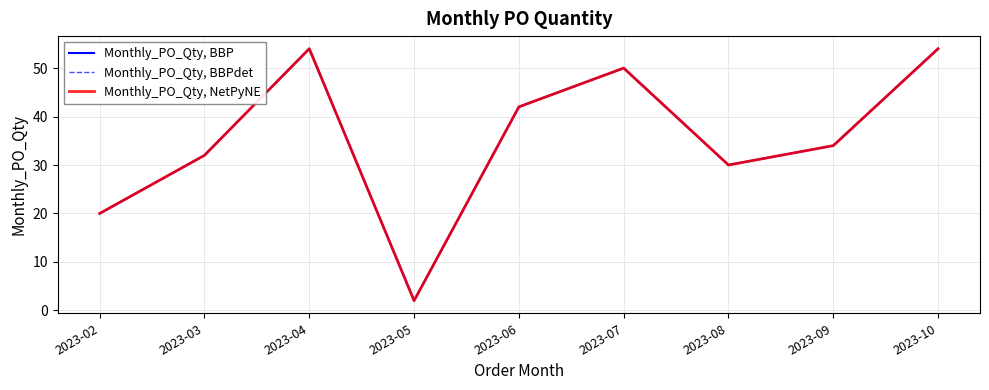

Where is Monthly_PO_Qty, NetPyNE nearest to the value 28?

2023-08